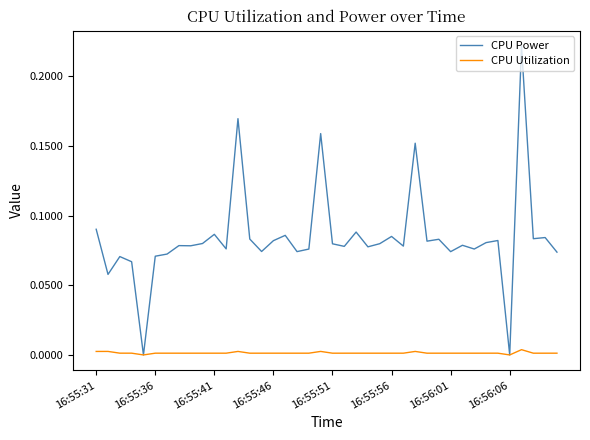

How many distinct data groups are displayed?

2